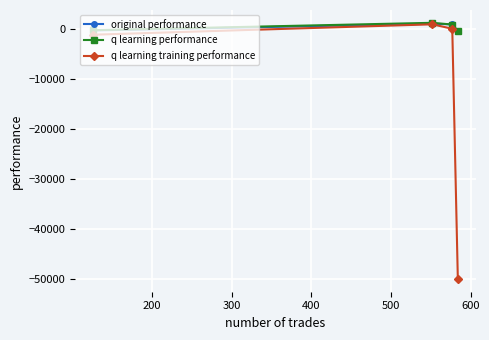

What is the difference between the maximum and minimum values in the original performance series?

1508.4